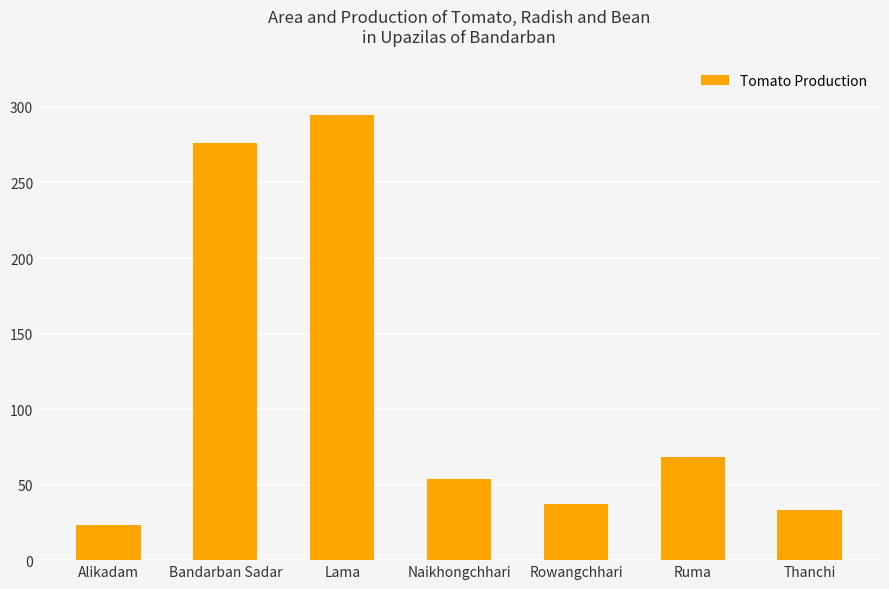

Which label corresponds to the largest value in the chart?

Lama